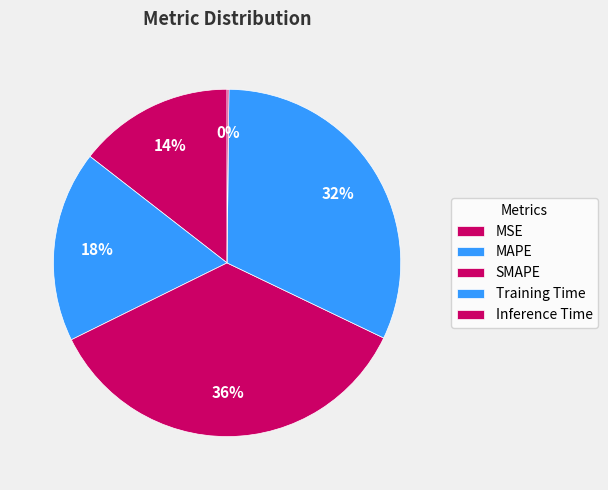

Is Inference Time the majority of the pie?

No